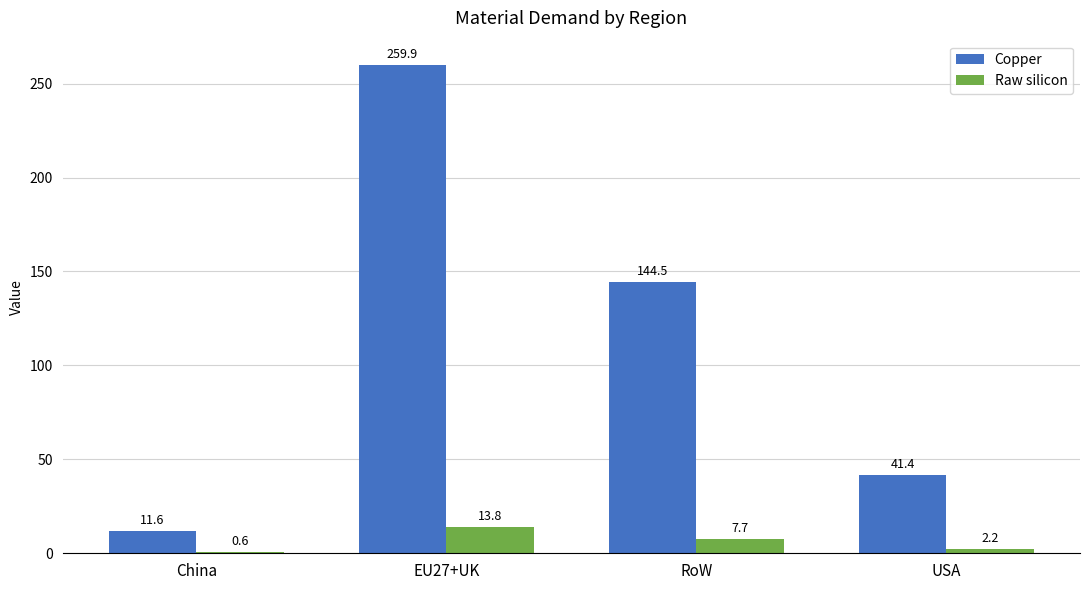

At which label is Raw silicon closest to 7?

RoW